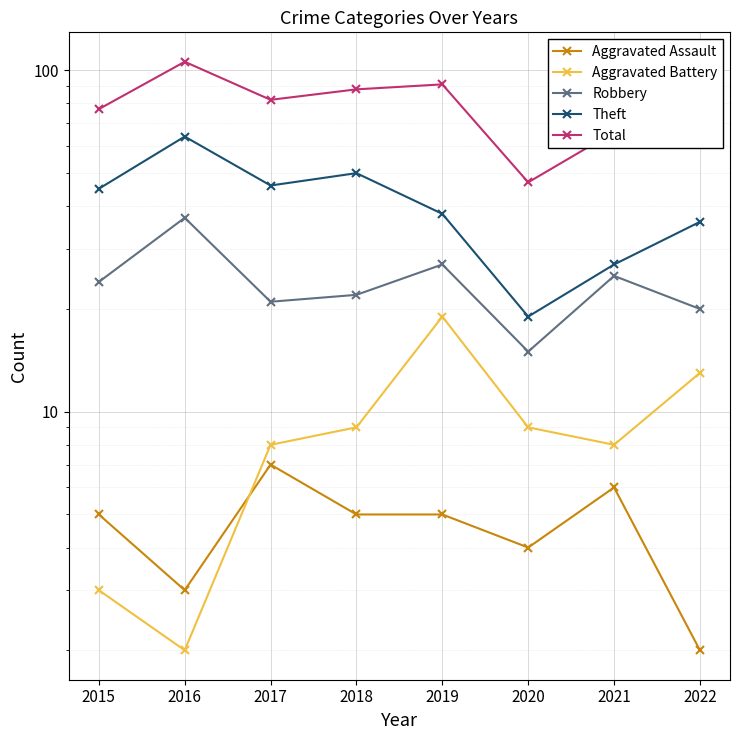

True or false: Total and Aggravated Assault intersect in this chart.

False